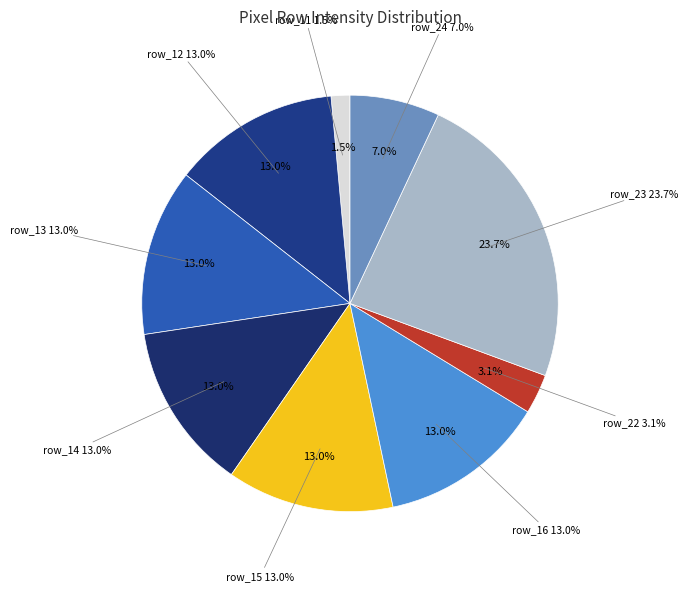

True or false: row_14 accounts for 13% of the total.

True